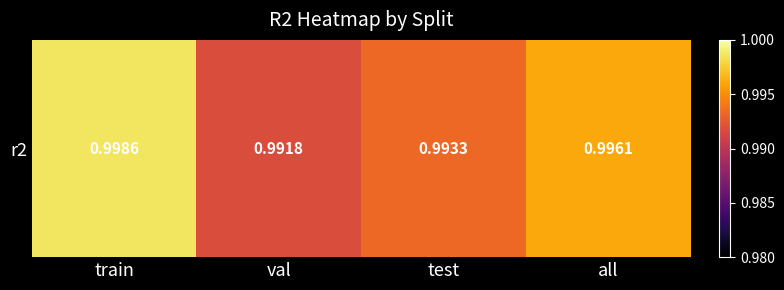

True or false: the data shows 1.0 at all.

True